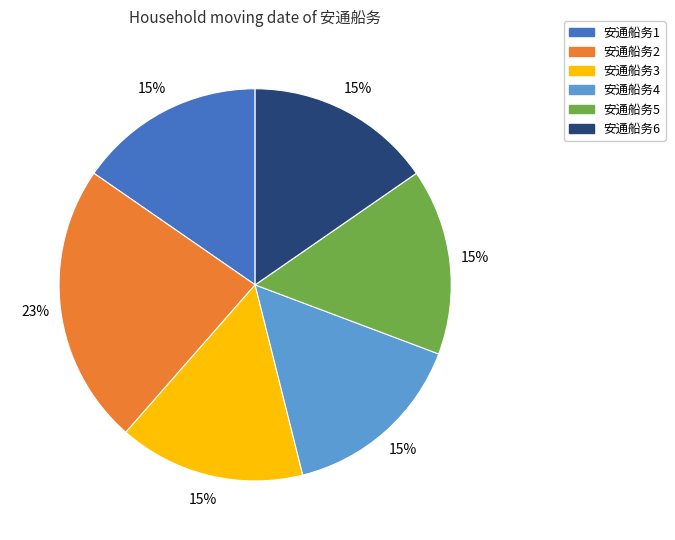

Which category has the biggest portion of the pie?

安通船务2